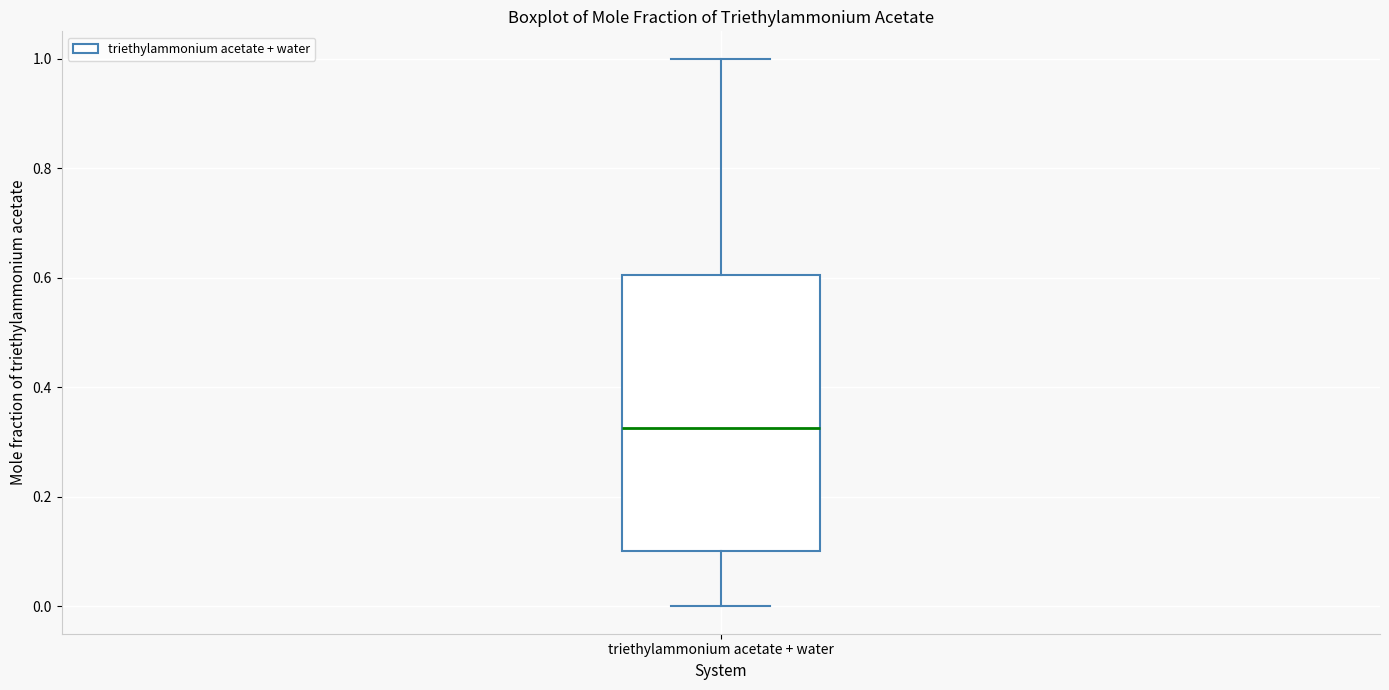

Transcribe this box plot: give where the median line is, the range the box spans, and where the two whiskers end, as read against the y-axis. The values are not printed on the chart, so give them approximately, as read against the axis.

median 0.32, box 0.10 to 0.60, whiskers 0.00 to 1.00